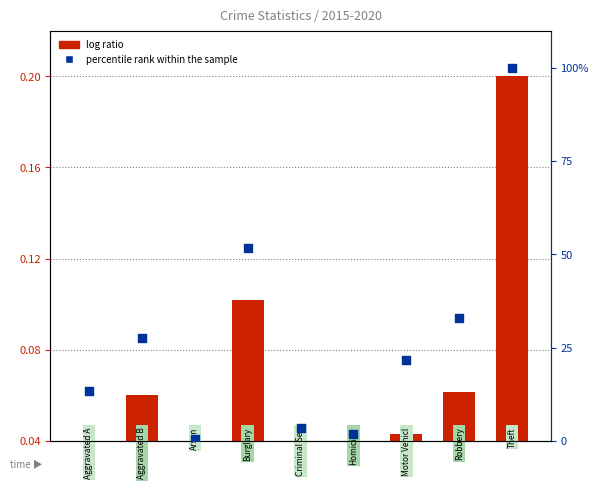

Which series reaches the maximum Y coordinate?

percentile rank within the sample